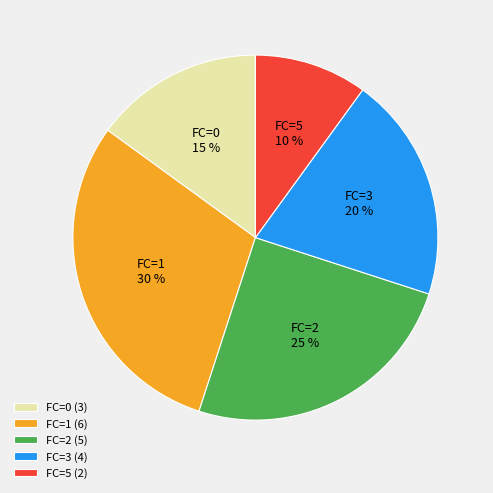

Is the sum of FC=5 and FC=2 greater than half?

No